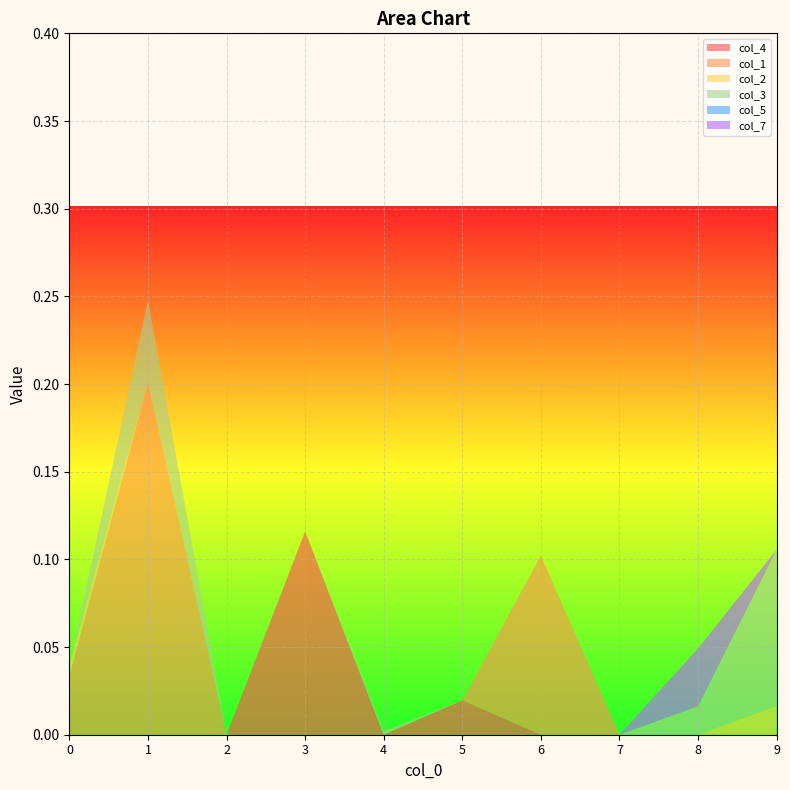

Reading left to right, transcribe all the data shown in this chart.

col_4: 0.0	0.0	0.0	0.1	0.0	0.0	0.0	0.0	0.0	0.0
col_1: 0.0	0.2	0.0	0.0	0.0	0.0	0.1	0.0	0.0	0.0
col_2: 0.0	0.0	0.0	0.0	0.0	0.0	0.0	0.0	0.0	0.0
col_3: 0.0	0.0	0.0	0.0	0.0	0.0	0.0	0.0	0.0	0.1
col_5: 0.0	0.0	0.0	0.0	0.0	0.0	0.0	0.0	0.0	0.0
col_7: 0.0	0.0	0.0	0.0	0.0	0.0	0.0	0.0	0.0	0.0